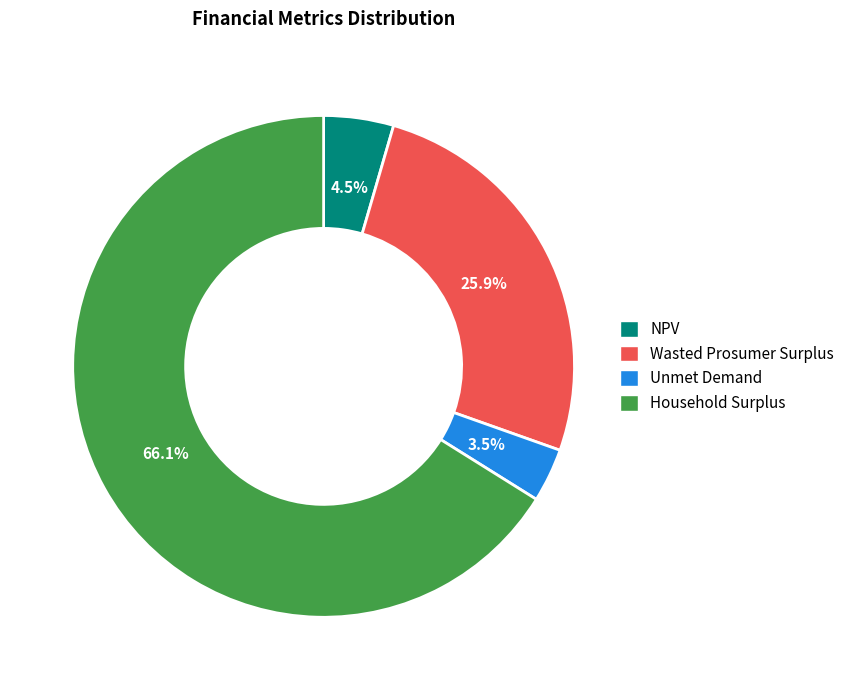

To the nearest percent, what is the difference between the Household Surplus and Unmet Demand slice percentages?

63%